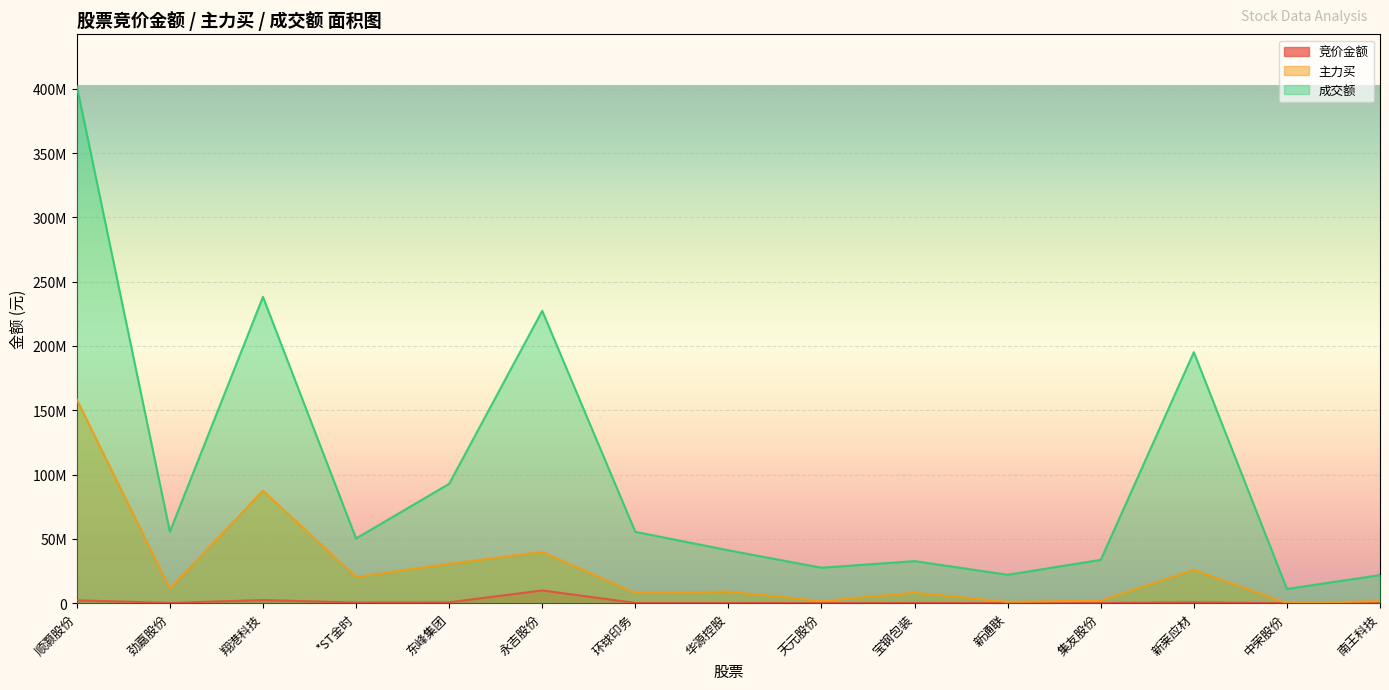

Is the value of 主力买 at 宝钢包装 greater than the value of 成交额 at 新通联?

No